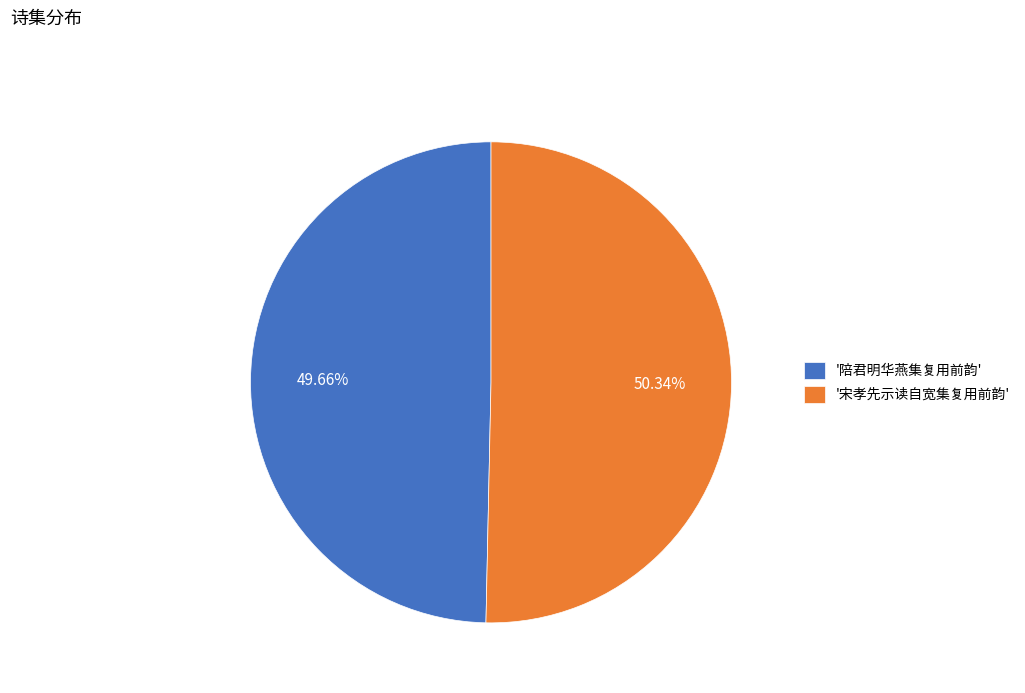

Do '陪君明华燕集复用前韵' and '宋孝先示读自宽集复用前韵' together represent more than half of the pie?

Yes